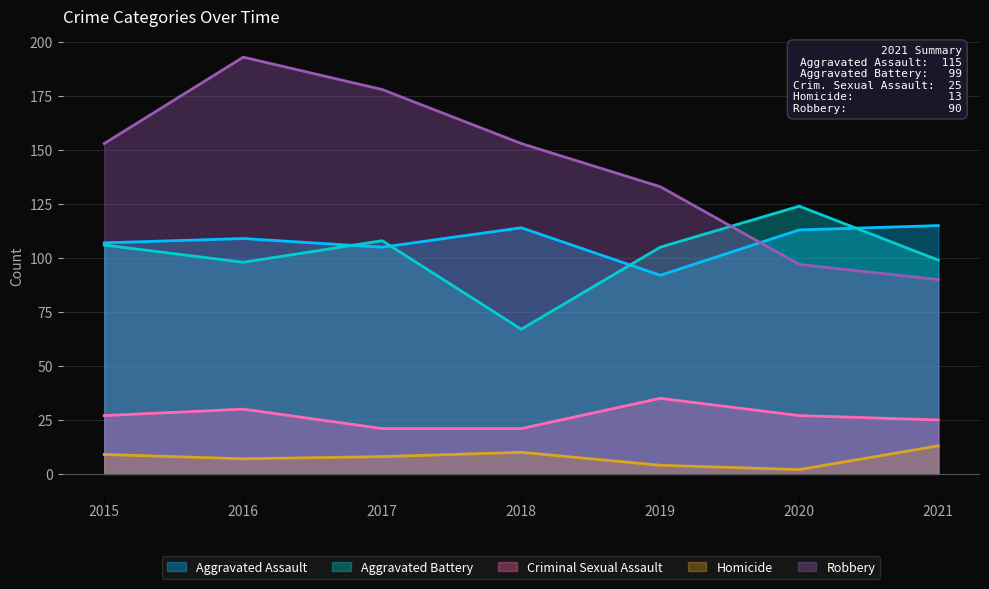

True or false: Aggravated Assault has a value of 31 at 2015.

False